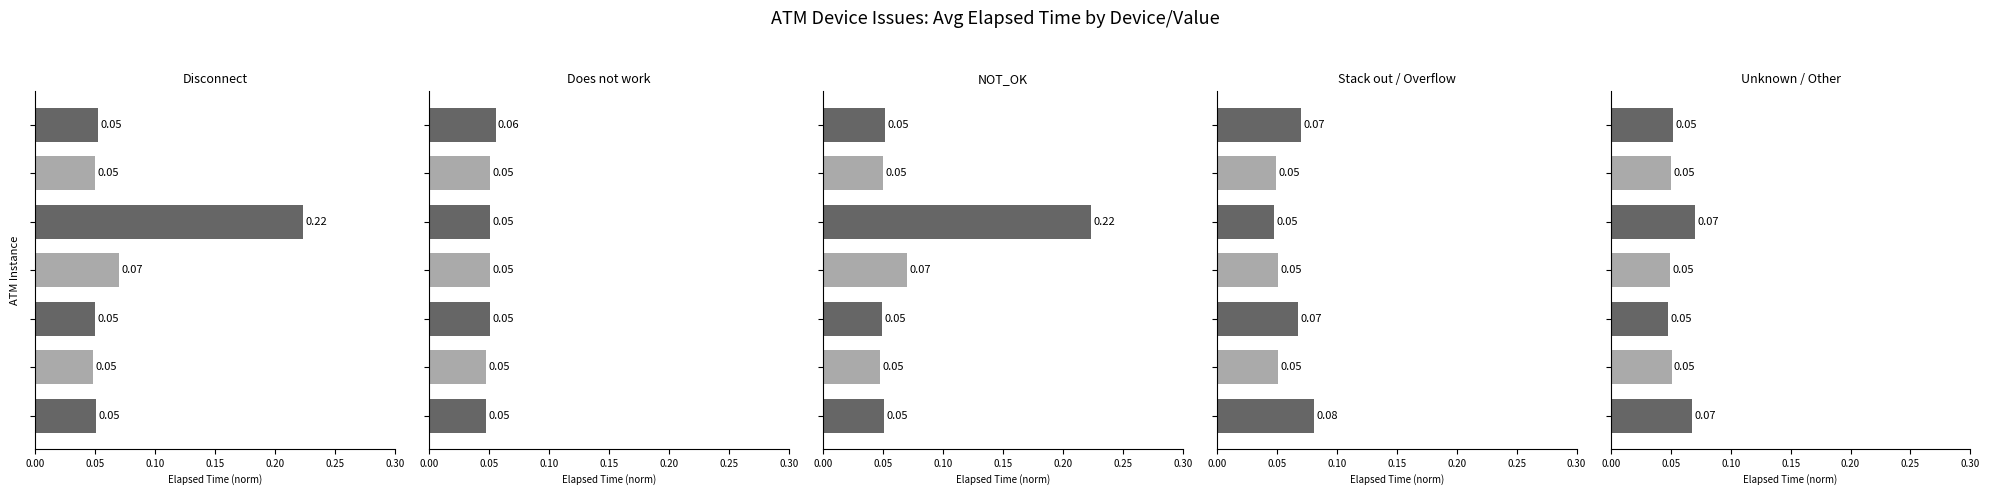

What is the sum of all NOT_OK values?

0.5